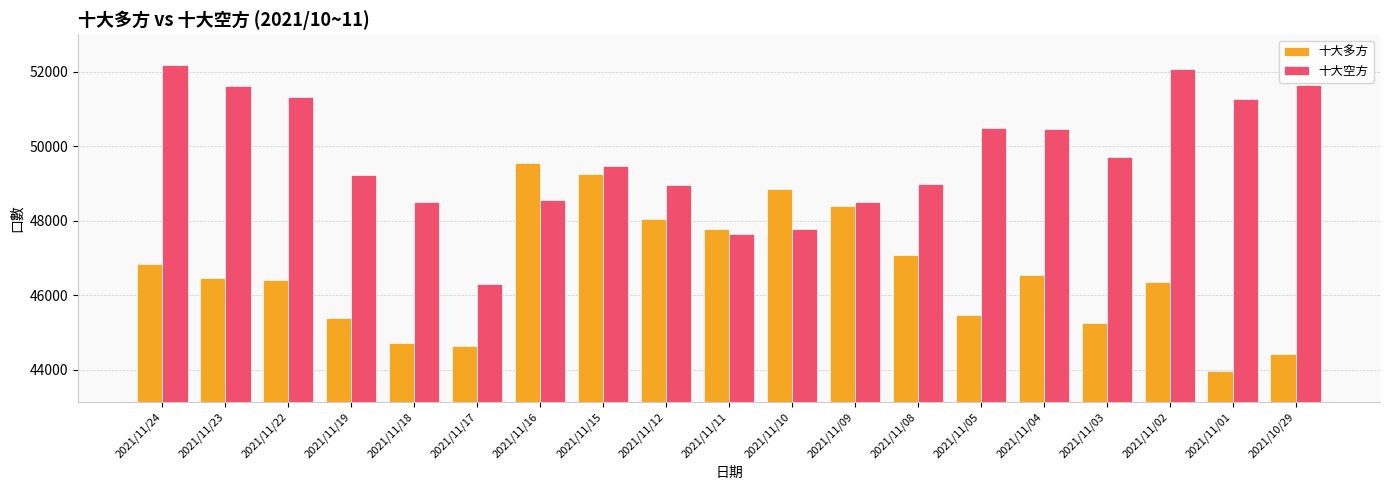

What is the label of the 6th bar from the left?

2021/11/17